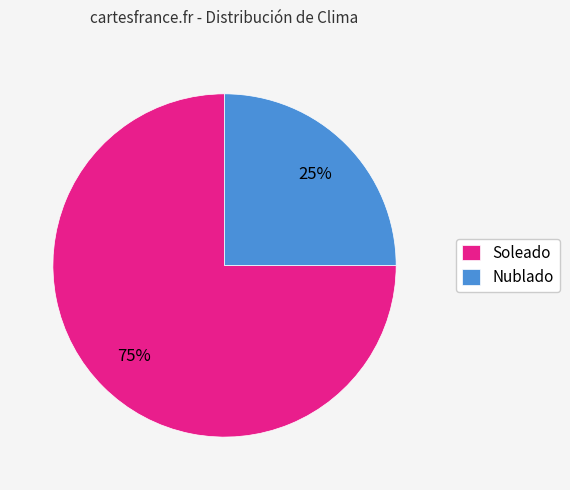

Which category accounts for the majority?

Soleado